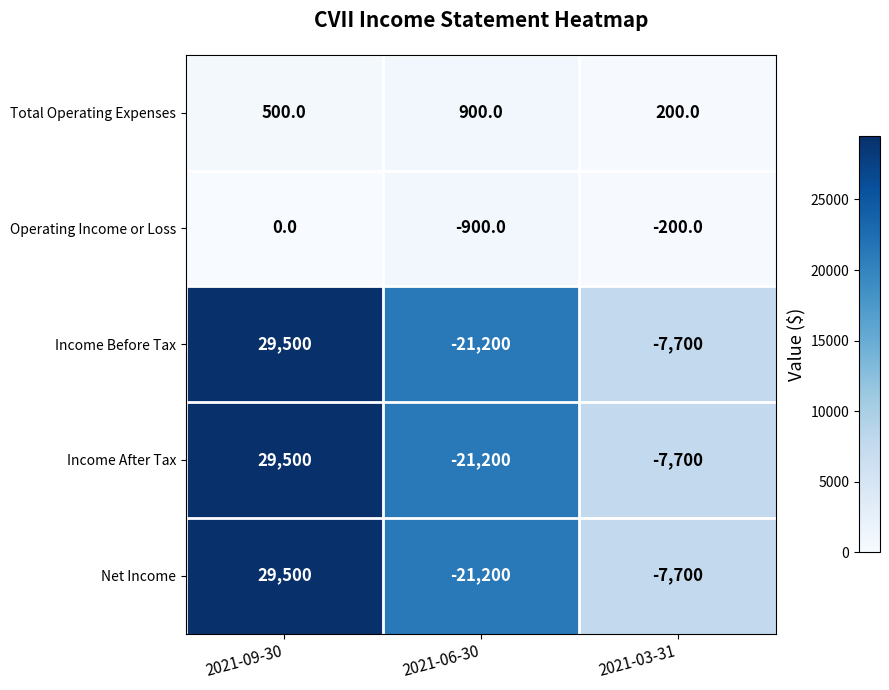

What is the difference between the highest and lowest values at 2021-03-31?

7900